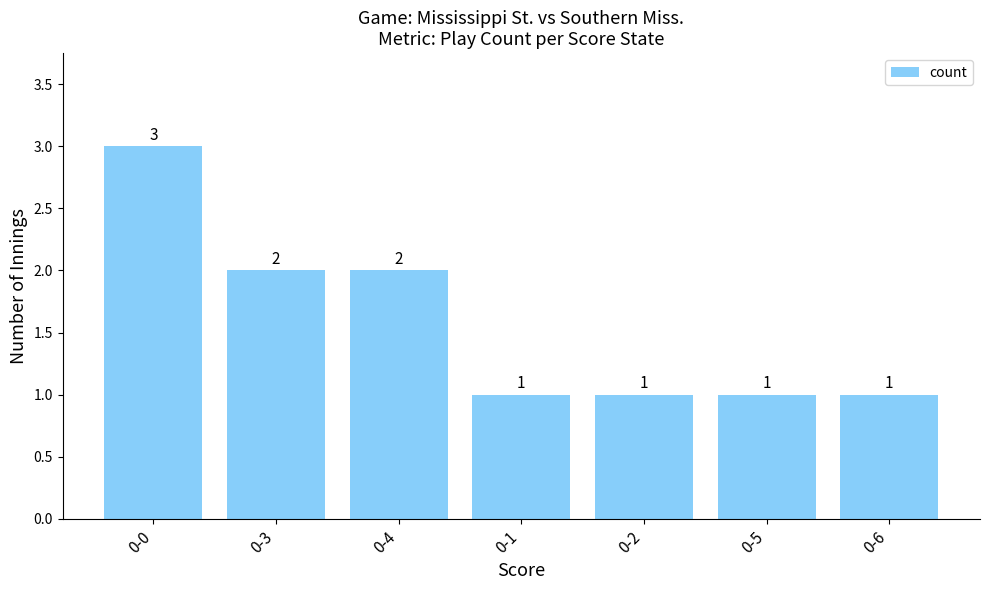

What is the label of the 3rd bar from the left?

0-4